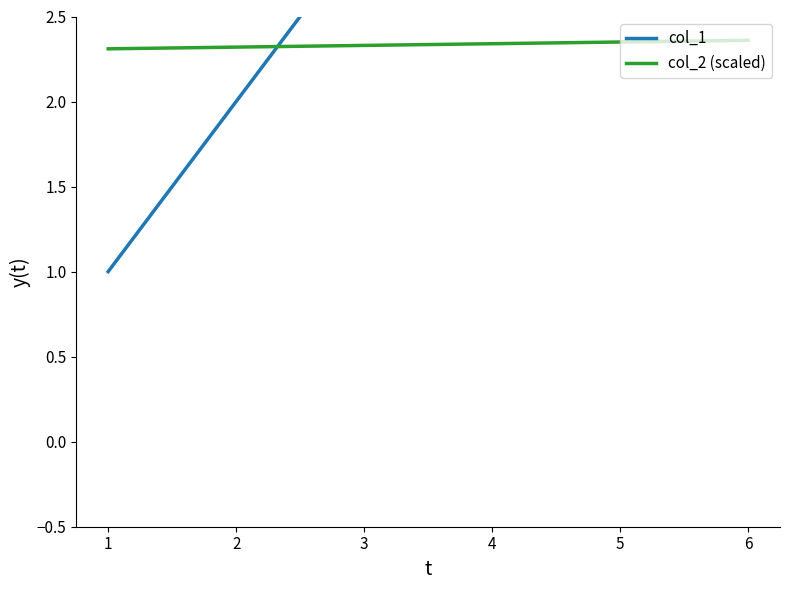

At how many categories does at least one series exceed 3?

3